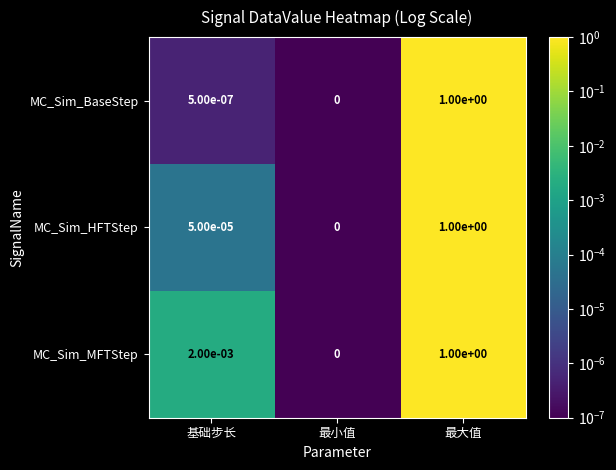

Between 基础步长 and 最小值, which series saw the biggest shift?

MC_Sim_MFTStep